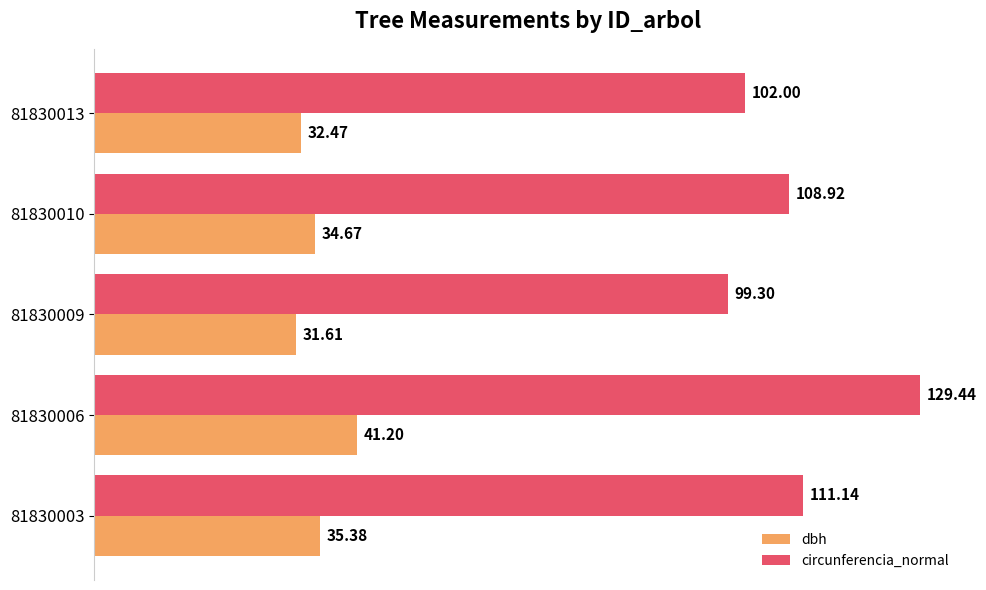

Is the value of dbh at 81830003 greater than the value of circunferencia_normal at 81830010?

No